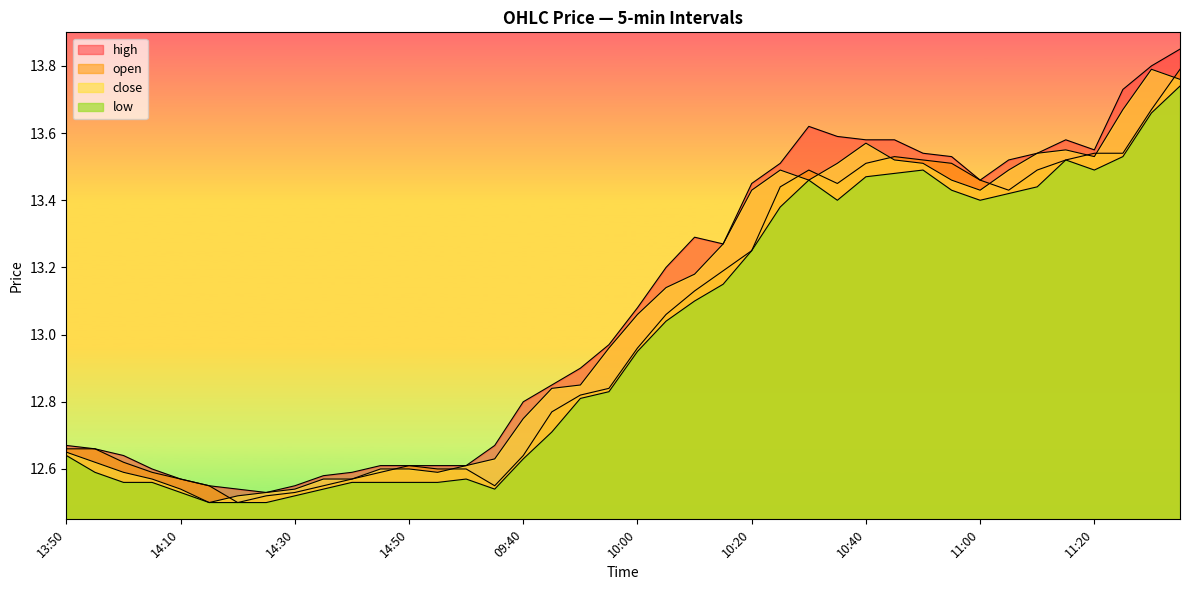

Which series has the largest range (max minus min)?

high